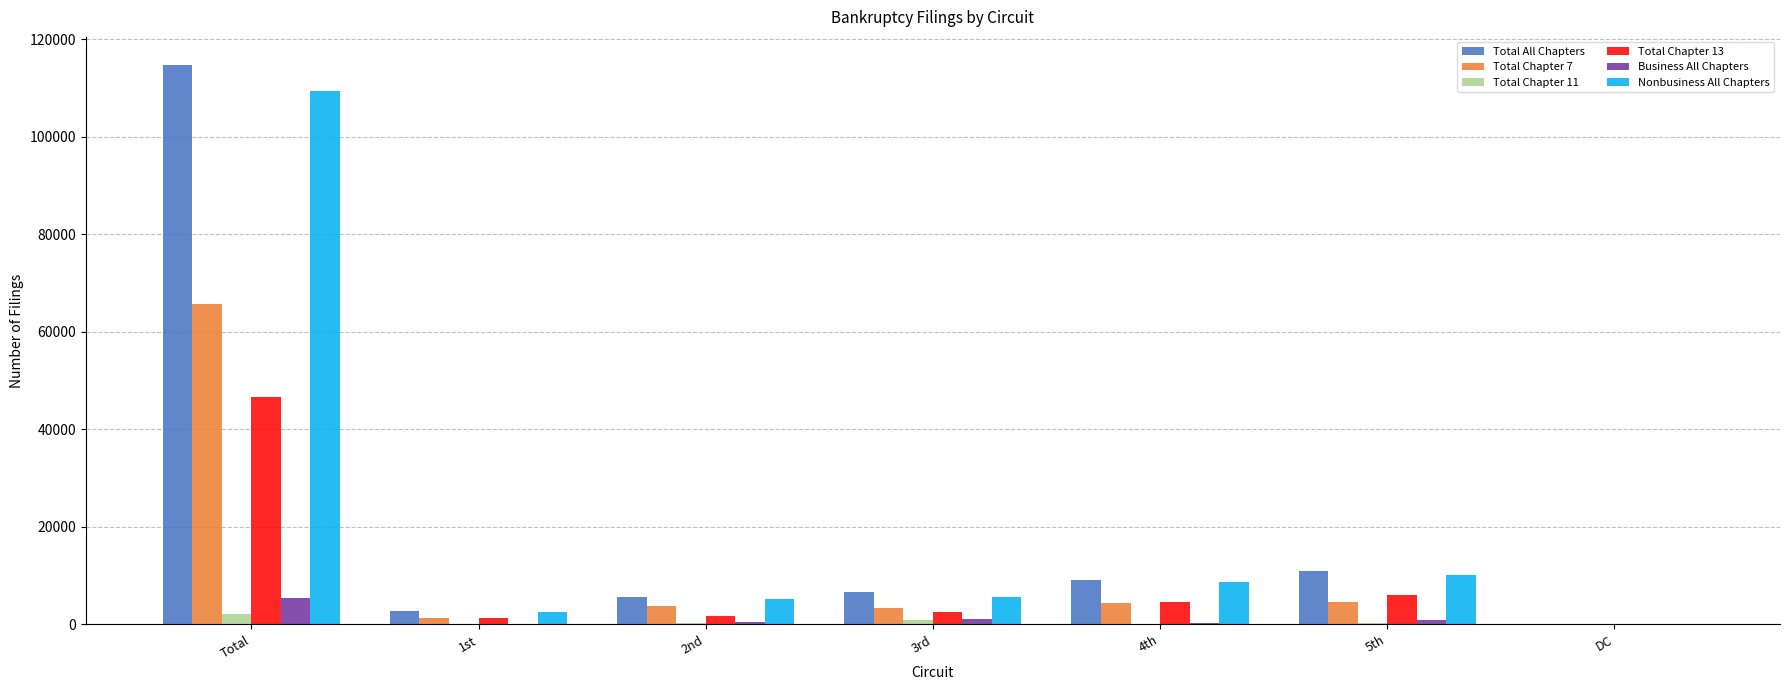

Does the chart contain stacked bars?

No